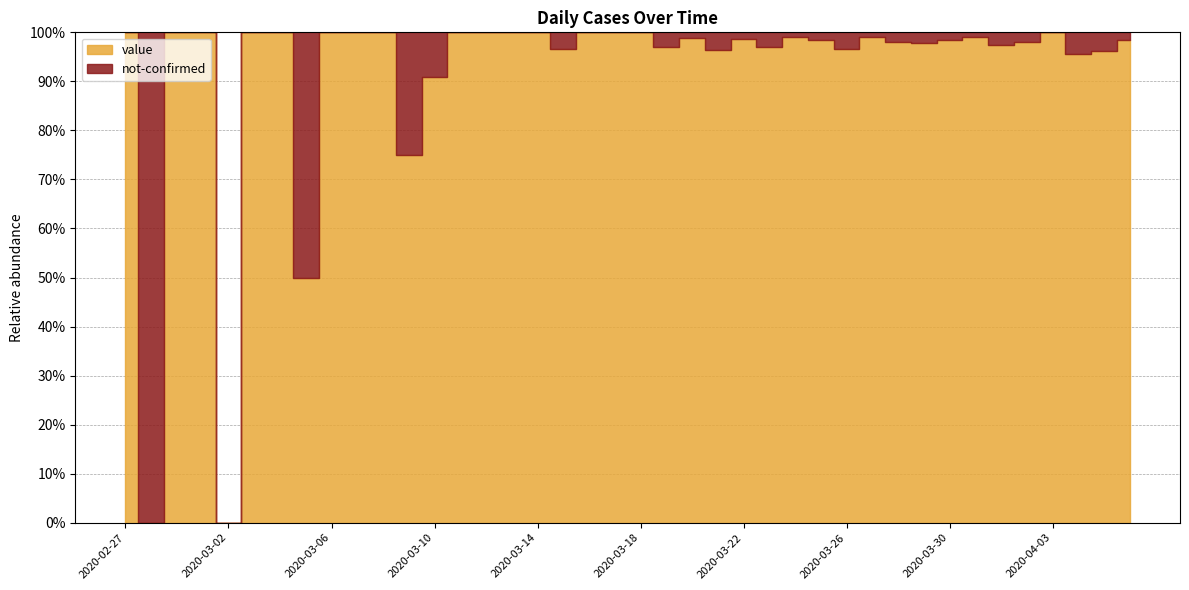

In value, how many points are higher than both neighbors (excluding endpoints)?

11